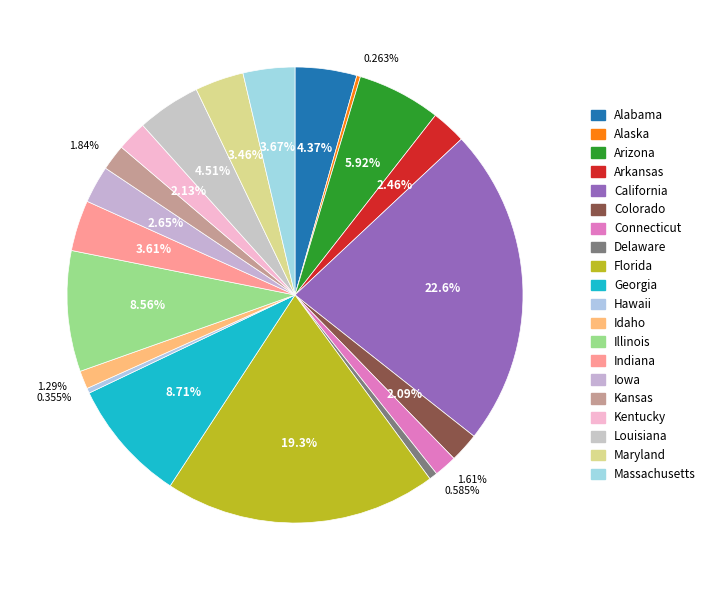

Does Massachusetts represent more than half of the total?

No